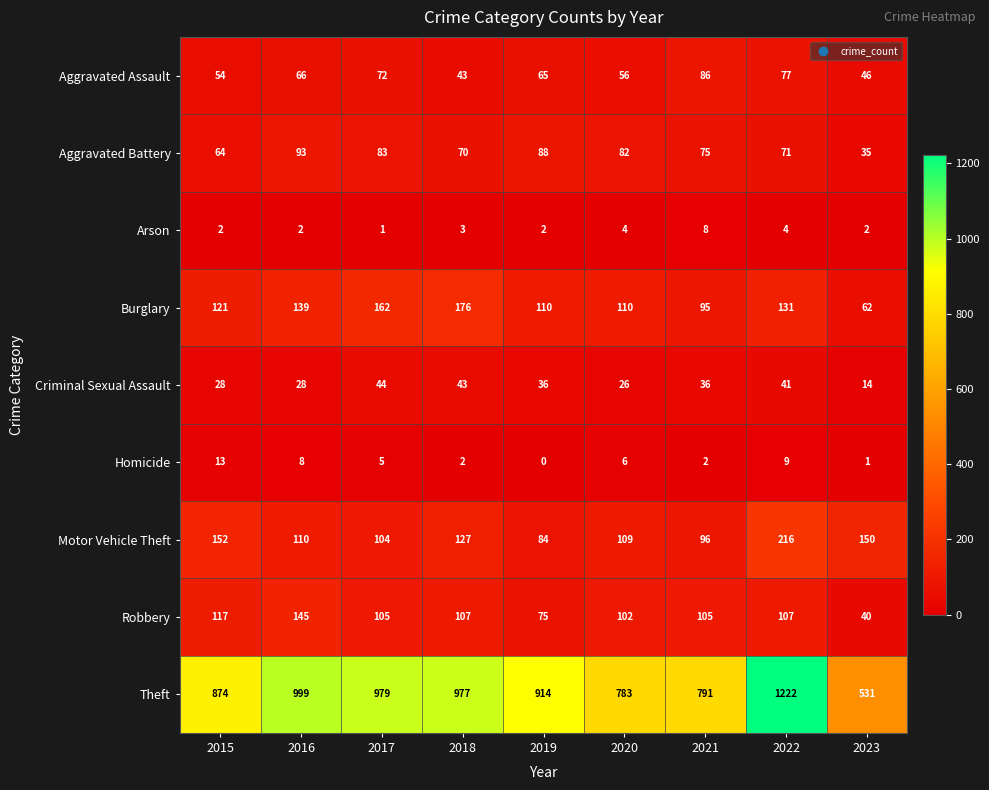

At 2015, list the series in order from smallest to largest.

Arson, Homicide, Criminal Sexual Assault, Aggravated Assault, Aggravated Battery, Robbery, Burglary, Motor Vehicle Theft, Theft